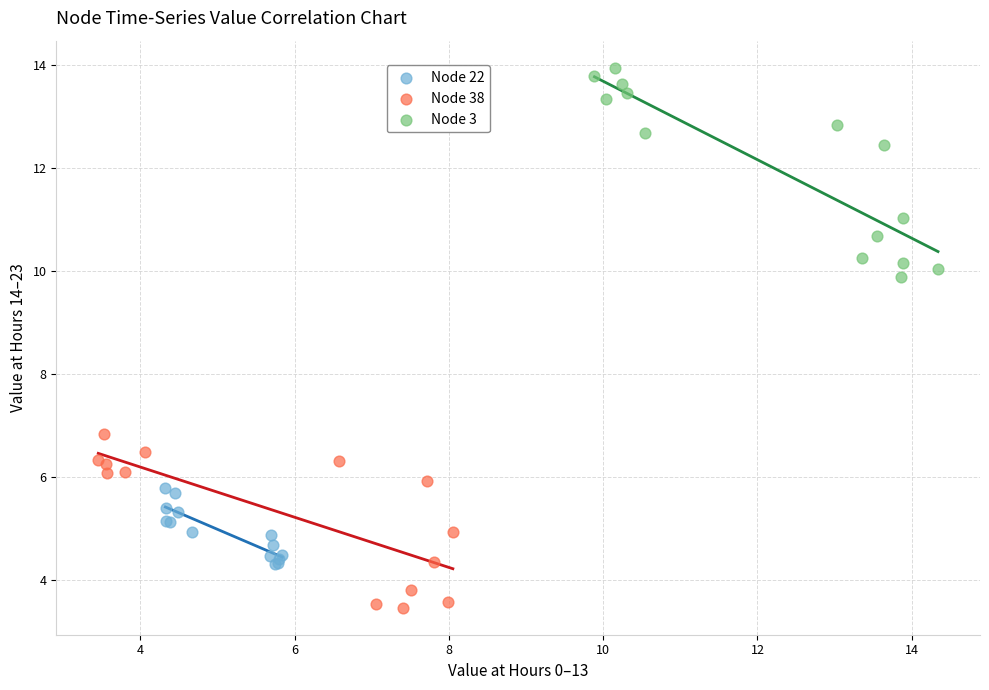

Which series reaches the minimum Y coordinate?

Node 38